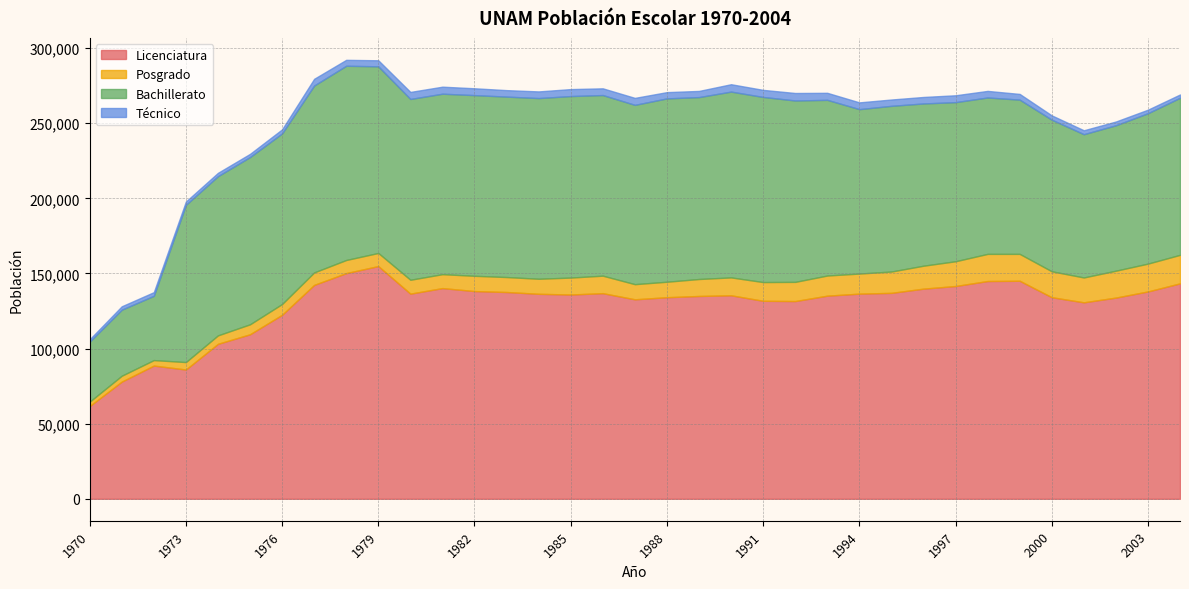

Reading right to left, transcribe all the data shown in this chart.

Licenciatura: 143405	138023	133933	130778	134172	145135	144957	141636	139881	137076	136551	135213	131622	131798	135457	135007	134176	132787	136870	135983	136449	137640	138272	140254	136554	154913	150226	142376	122480	109516	103146	86045	88665	77995	61709
Posgrado: 18987	18530	17910	16547	17270	17896	18072	16491	15276	14205	13384	13406	12773	12471	11916	11300	10316	10080	11655	11282	10016	9975	10164	9273	9245	8730	8740	8316	7184	6635	5632	4970	3662	3918	2930
Bachillerato: 104554	100111	96798	95372	100926	102674	104118	105913	108010	110297	109439	116950	120751	123231	123691	121097	122042	119364	120243	120825	120286	120112	120284	120130	120354	124246	129296	124403	113547	111350	105971	104648	42777	43958	39943
Tecnico: 2197	2372	2508	2620	2858	3811	4377	4575	4319	4219	4517	4680	4986	4706	4910	4103	4176	4646	4469	4634	4433	4314	4550	4680	4691	4021	3944	4487	2726	2116	2241	2228	2450	2273	1599